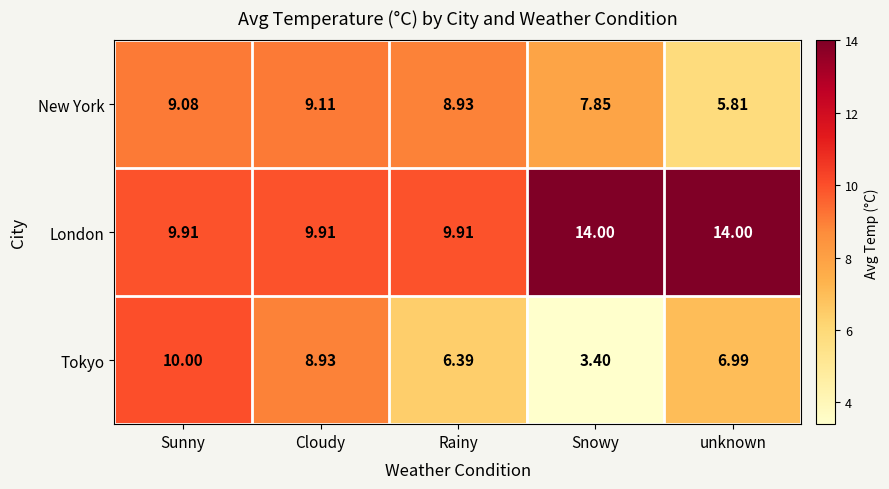

At which label does Tokyo reach its minimum?

Snowy